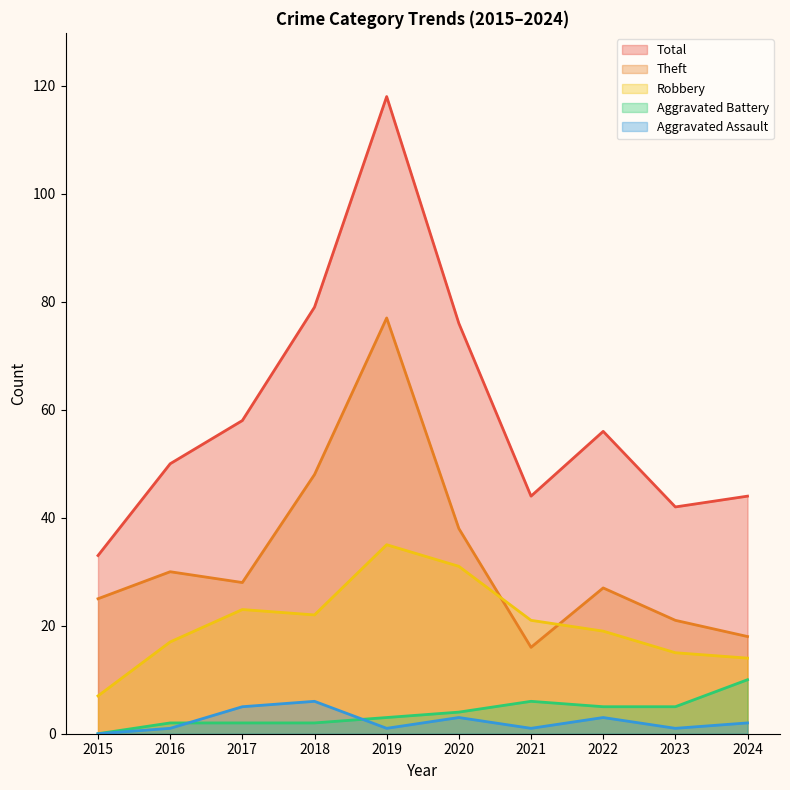

True or false: Aggravated Assault has a value of 1 at 2021.

True